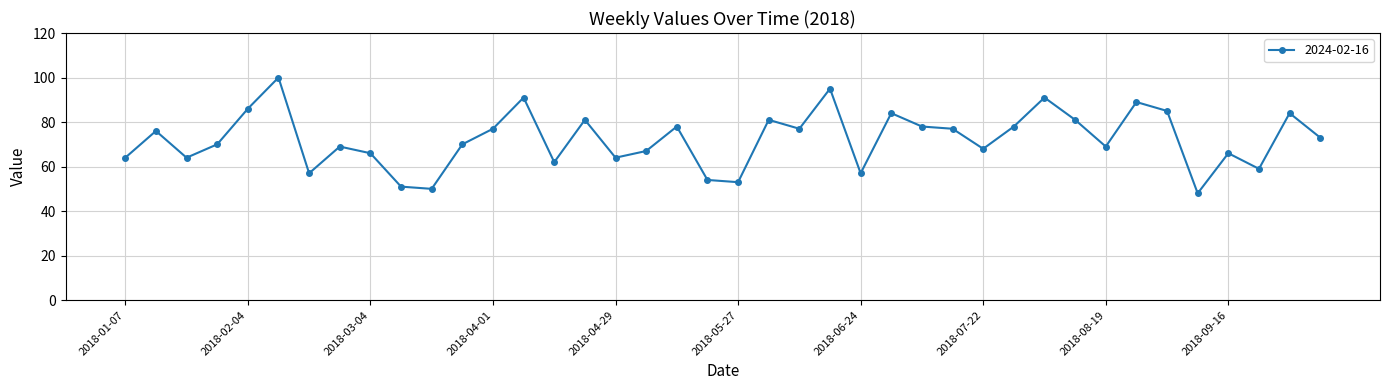

True or false: there are more than 0 points higher than both neighbors.

True